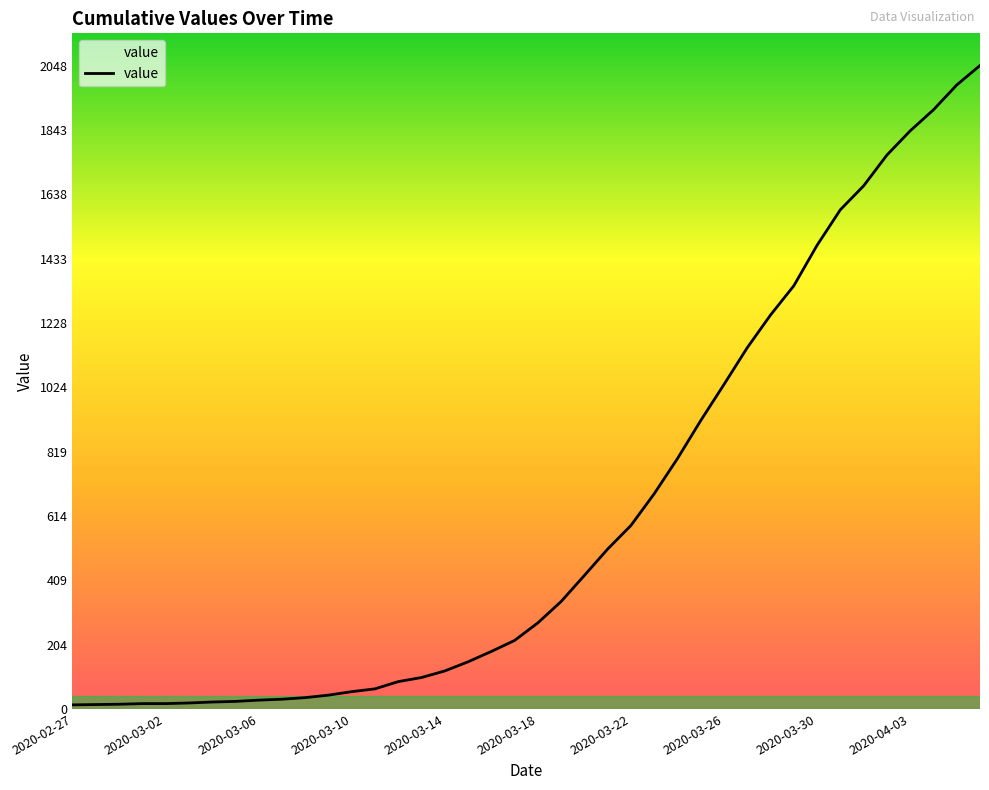

What is the difference between the maximum and minimum values?

2035